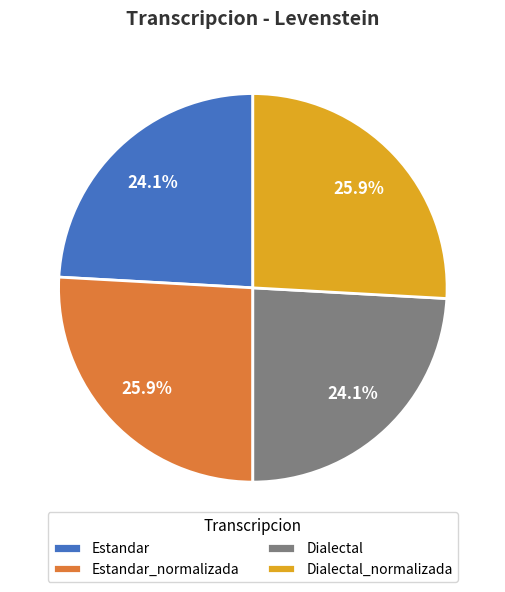

Does any single category account for the majority?

No